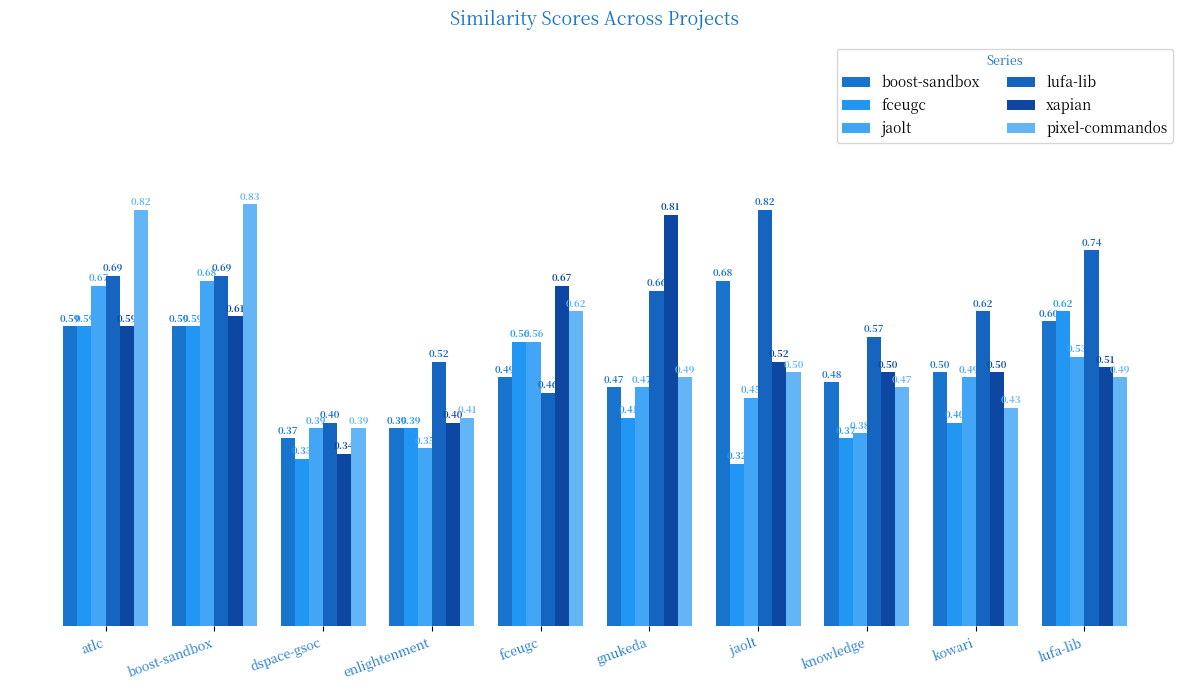

Count the number of categories in the chart.

10